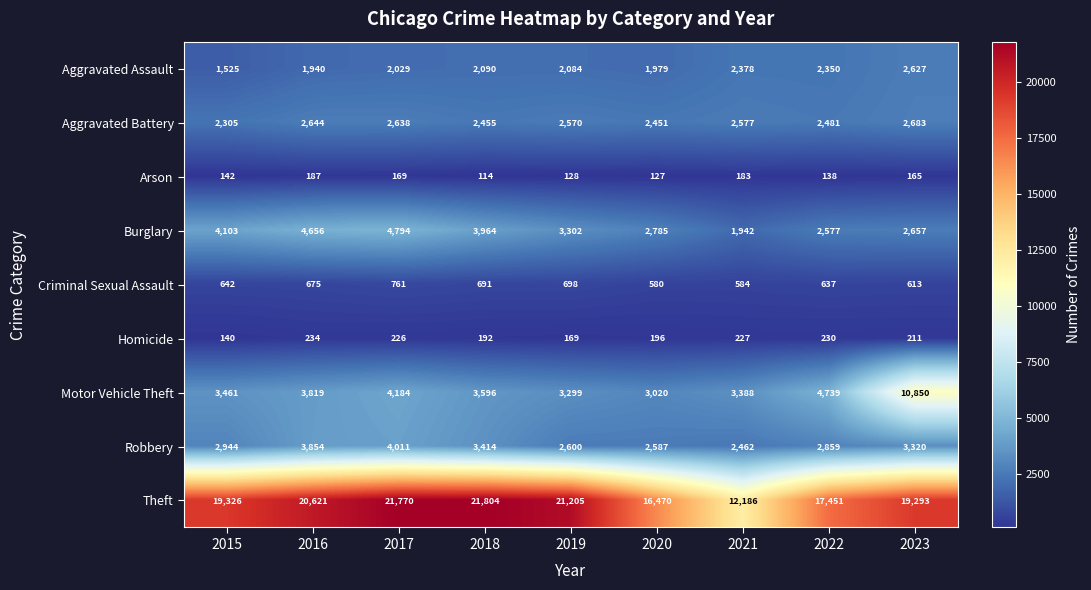

What value does the Theft series have at 2019?

21205